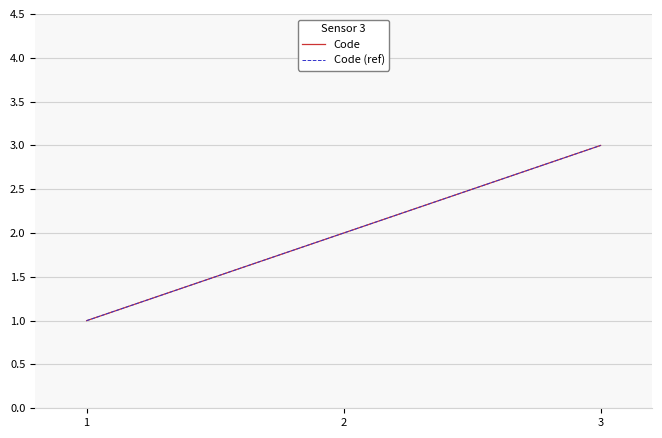

Reading left to right, transcribe all the data shown in this chart.

Code: 1=1	2=2	3=3
Code (ref): 1=1	2=2	3=3